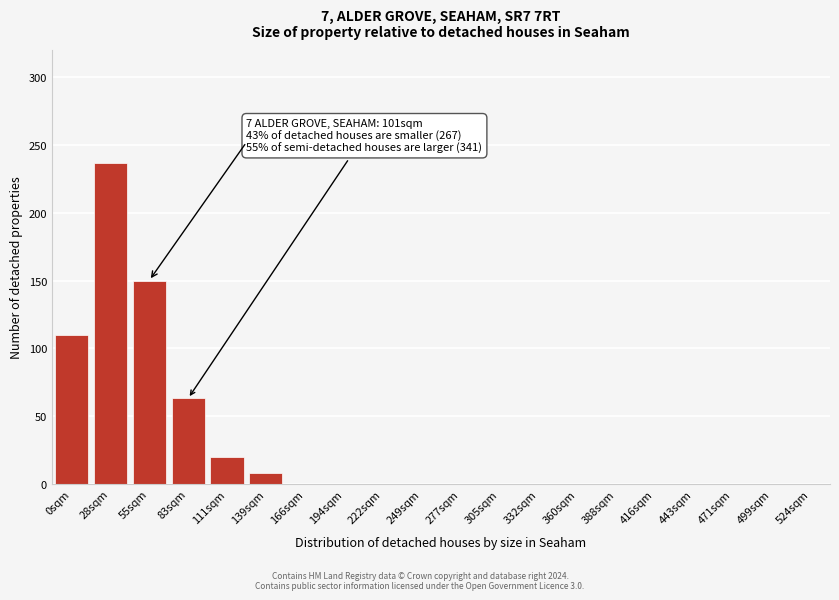

Reading left to right, list all the values displayed in this chart.

0sqm=110	28sqm=237	55sqm=150	83sqm=63	111sqm=20	139sqm=8	166sqm=0	194sqm=0	222sqm=0	249sqm=0	277sqm=0	305sqm=0	332sqm=0	360sqm=0	388sqm=0	416sqm=0	443sqm=0	471sqm=0	499sqm=0	524sqm=0